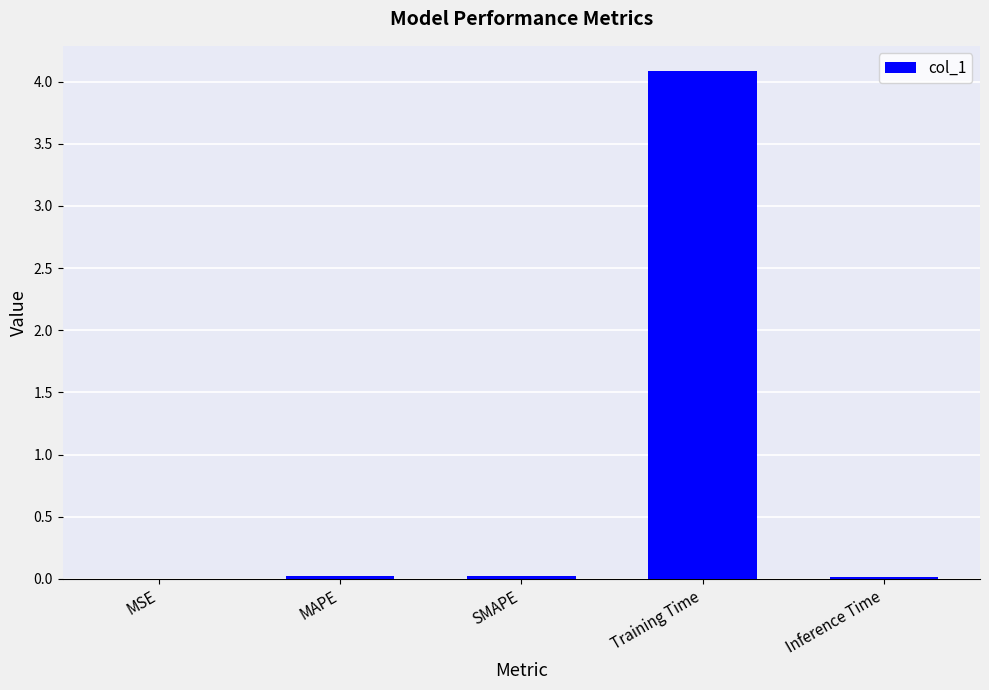

What is the sum of all values?

4.2